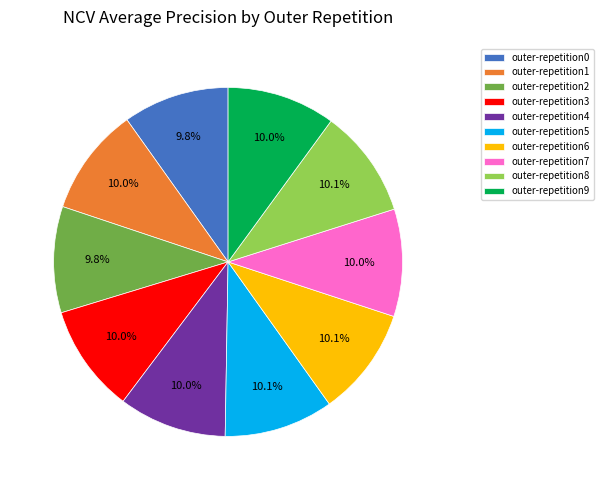

How many slices are in this pie chart?

10